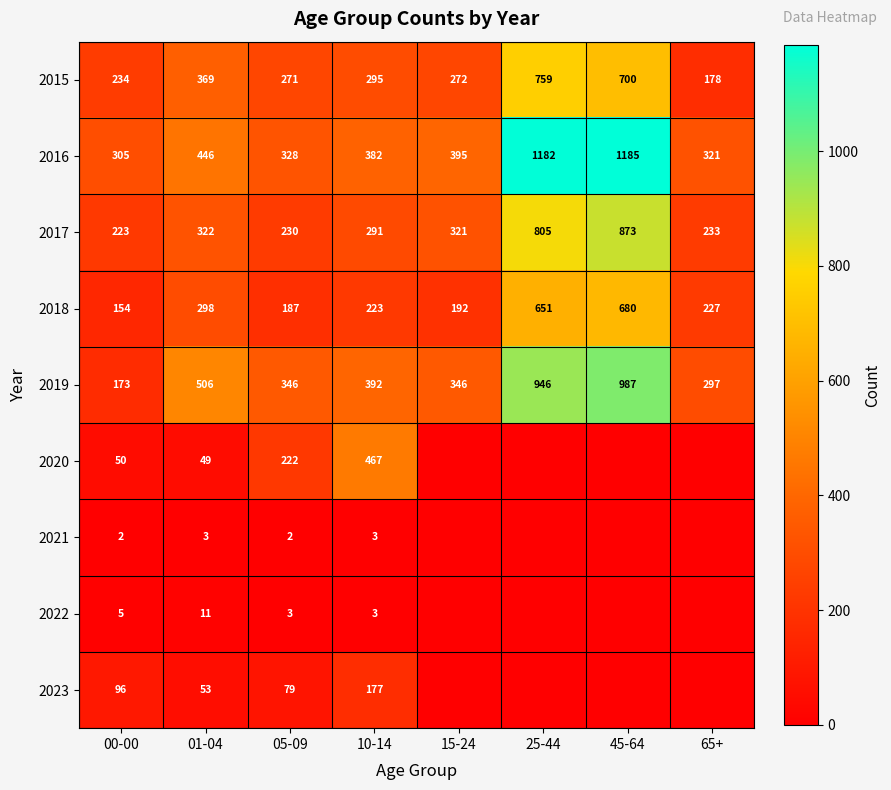

Is it true that 2019 equals 506 at 01-04?

True